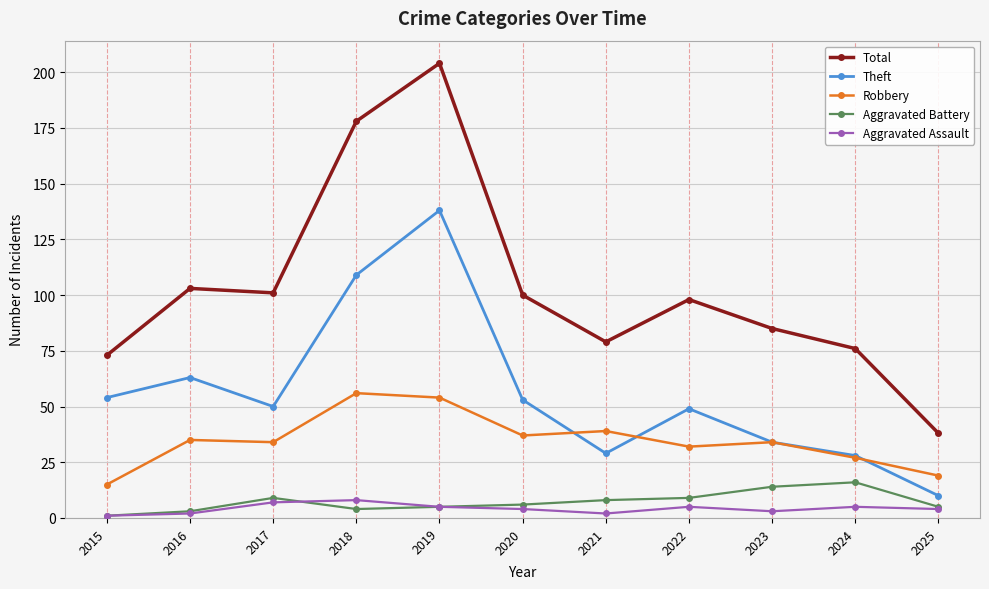

What is the value of the Aggravated Battery point at the 5th from the left?

5